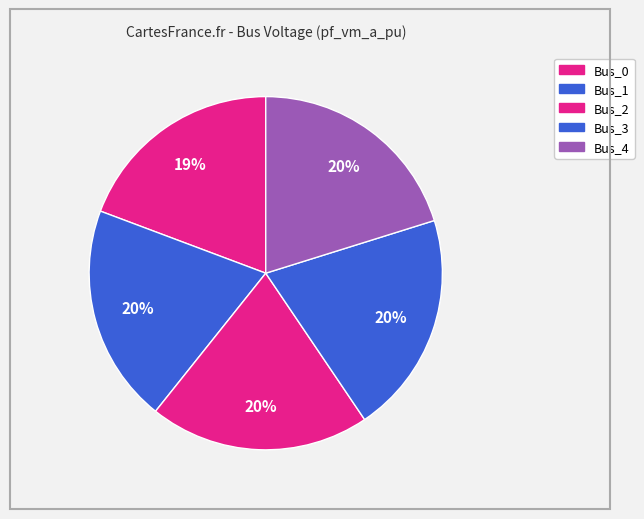

Is there a majority slice in this chart?

No